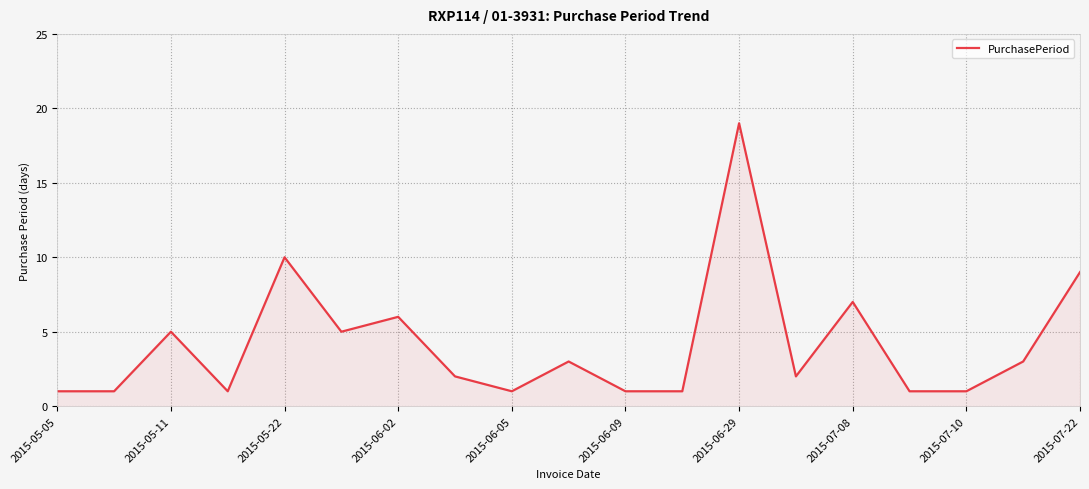

What is the greatest value displayed?

19